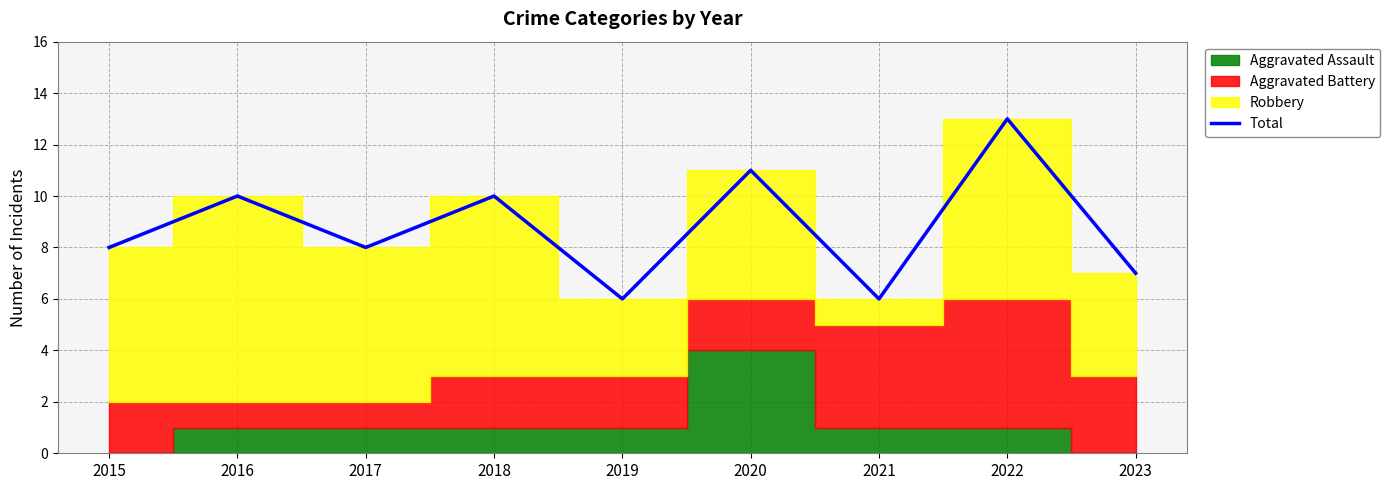

What is the average value?

9